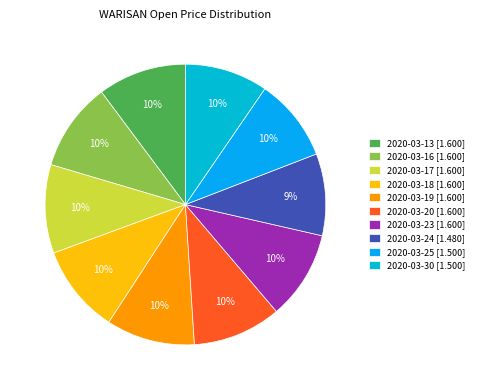

Between 2020-03-13 and 2020-03-17, which is larger?

2020-03-13